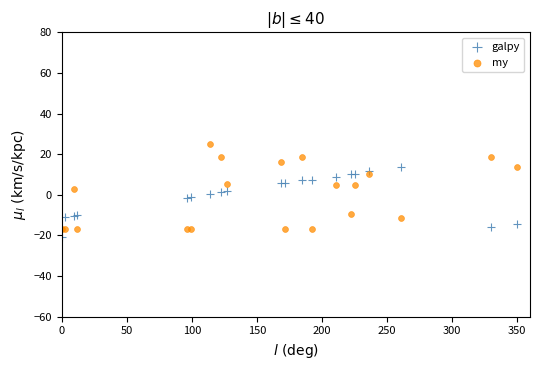

What are all the series names shown in the legend?

galpy, my